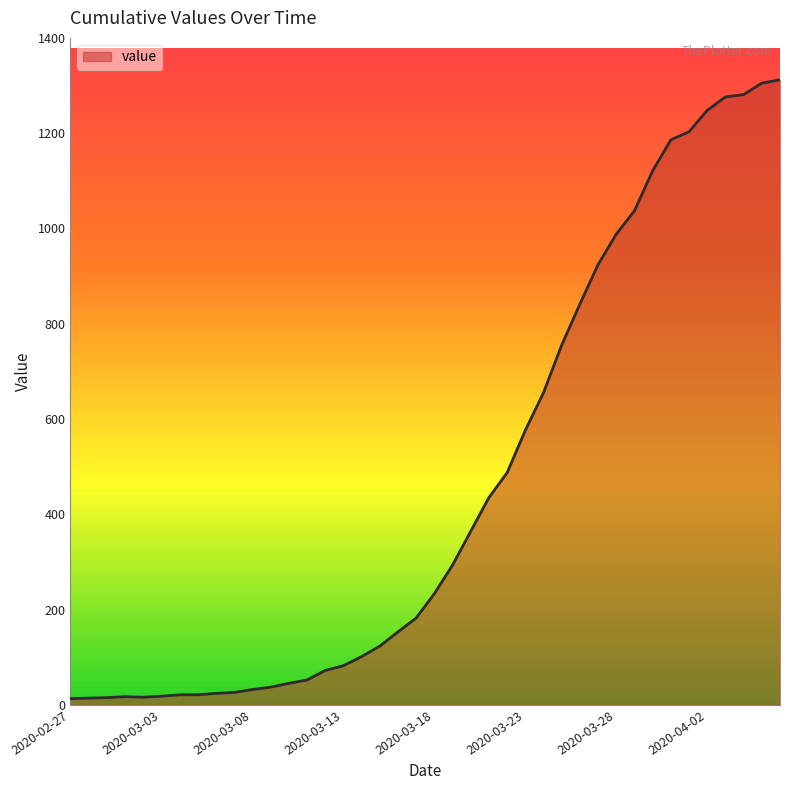

What is the maximum value shown in the chart?

1312